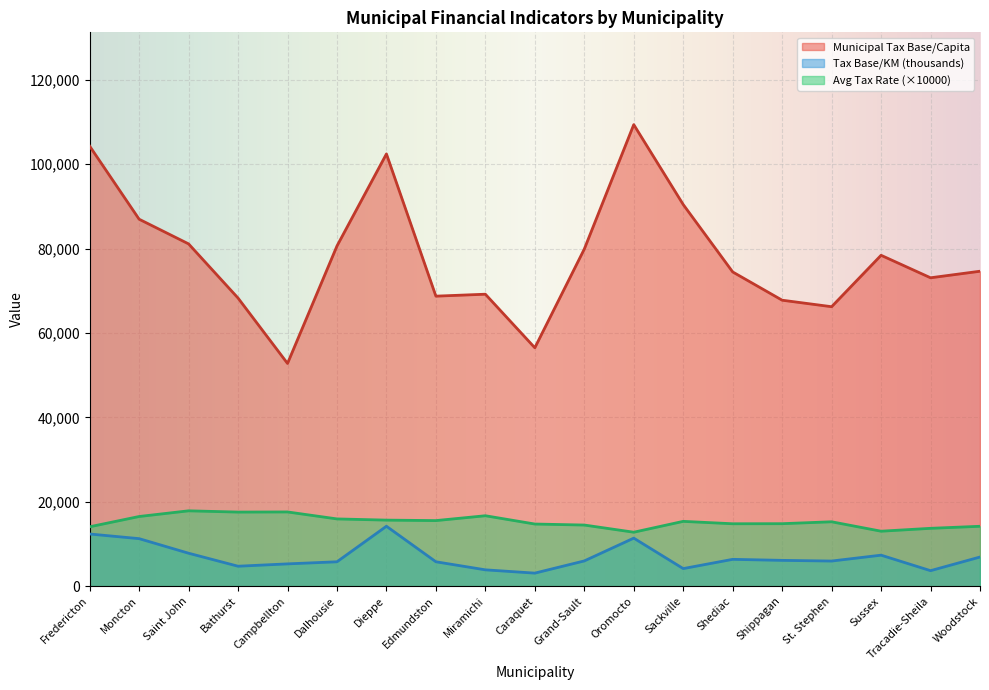

The value of Municipal Tax Base/KM at Woodstock is 6895.1. True or false?

True